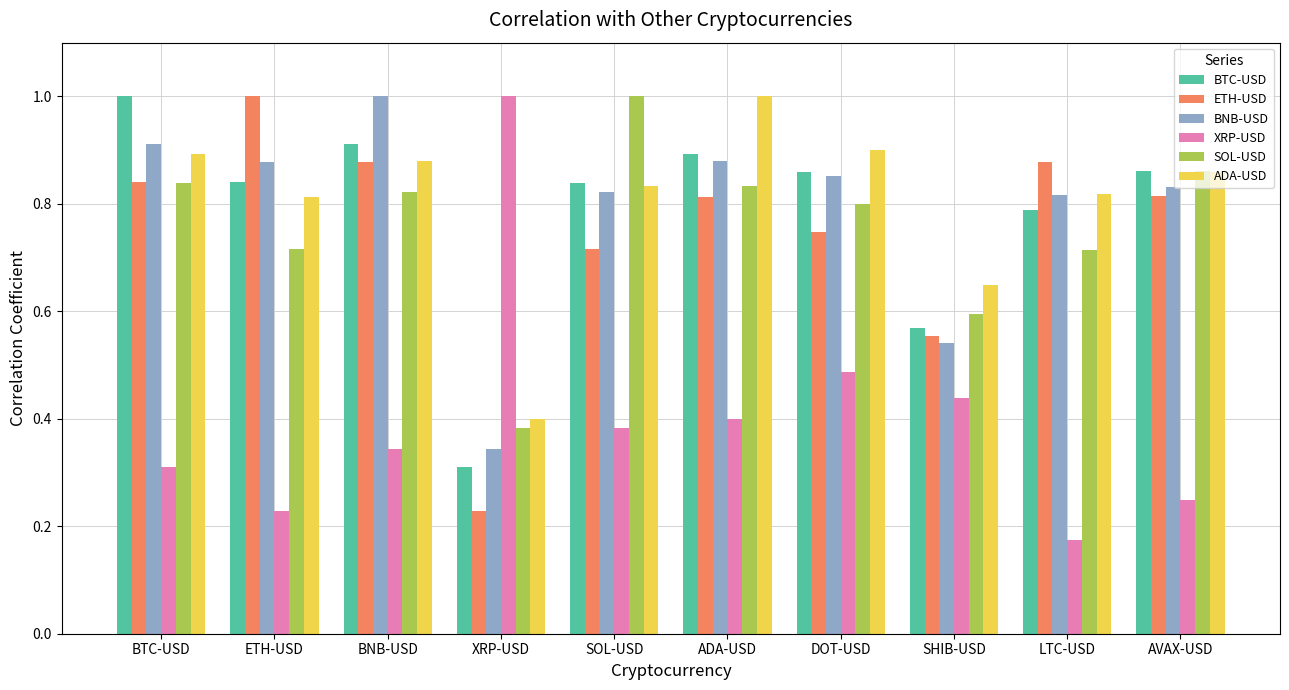

What is the sum of the ETH-USD values at LTC-USD and XRP-USD?

1.1